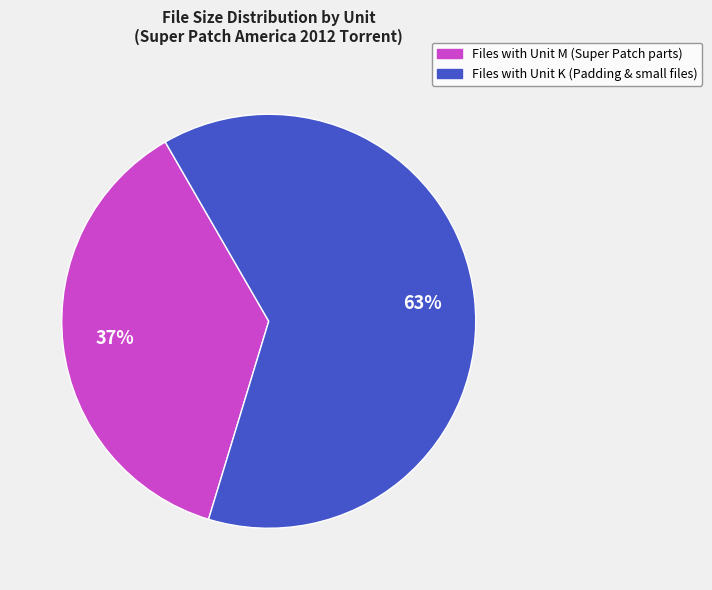

Is there any slice that represents more than half of the pie?

Yes